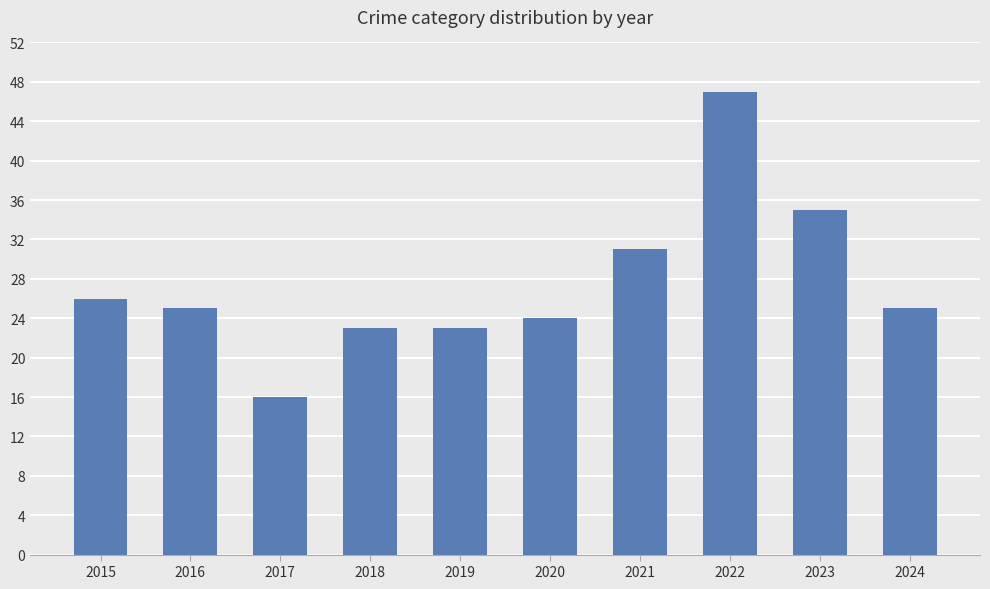

At which label is the value closest to 31?

2021